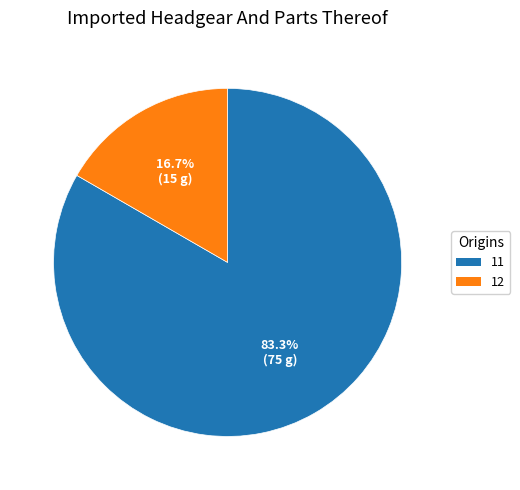

True or false: 11 accounts for 42% of the total.

False